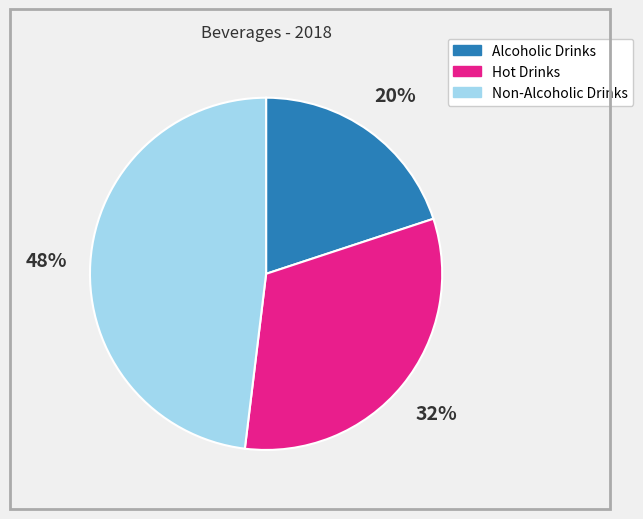

How many segments does this pie chart have?

3